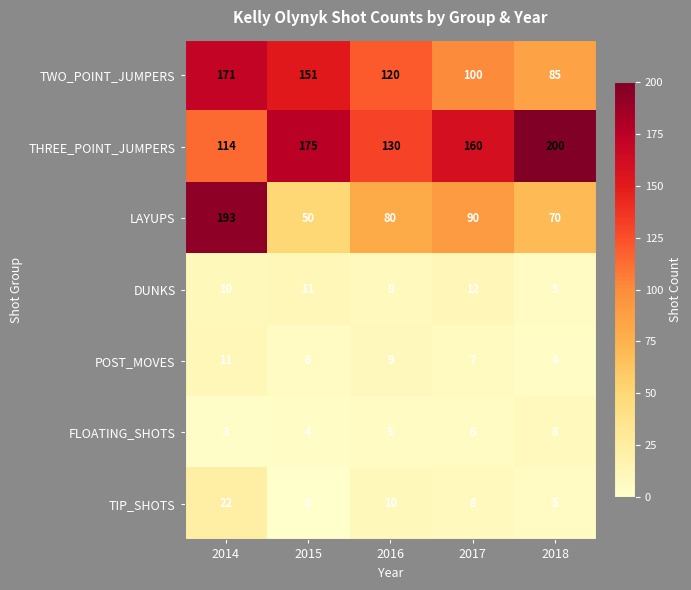

Which category has the highest value across all series?

2018